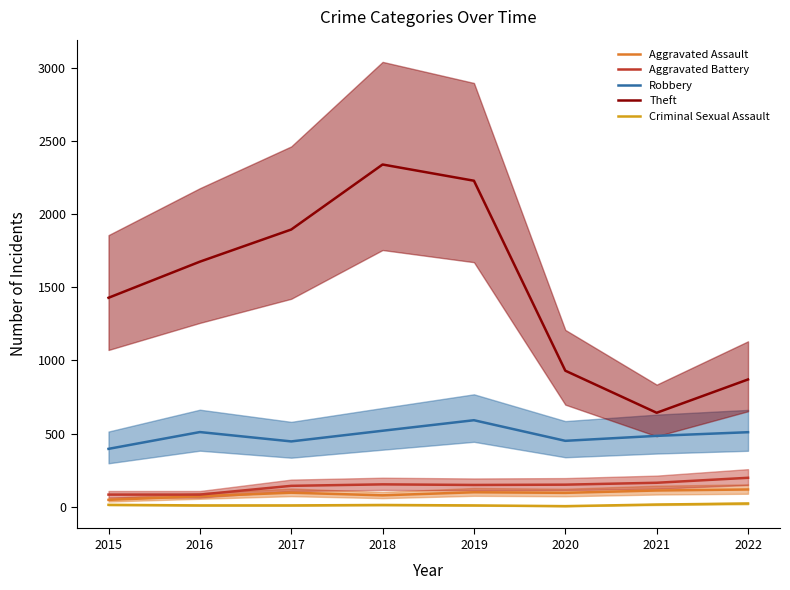

Which series has the widest spread of values?

Theft